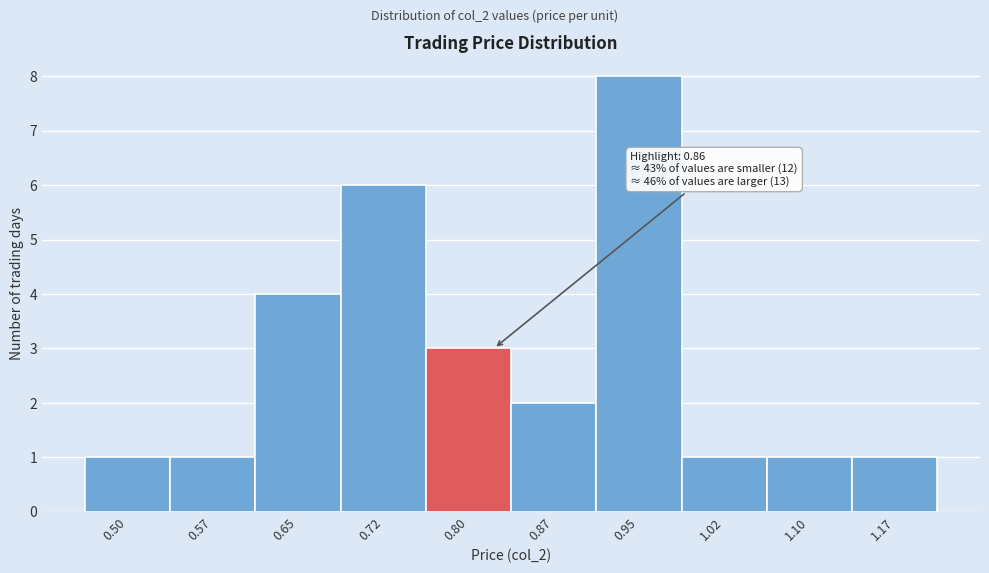

Reading right to left, list all the values displayed in this chart.

1	1	1	8	2	3	6	4	1	1